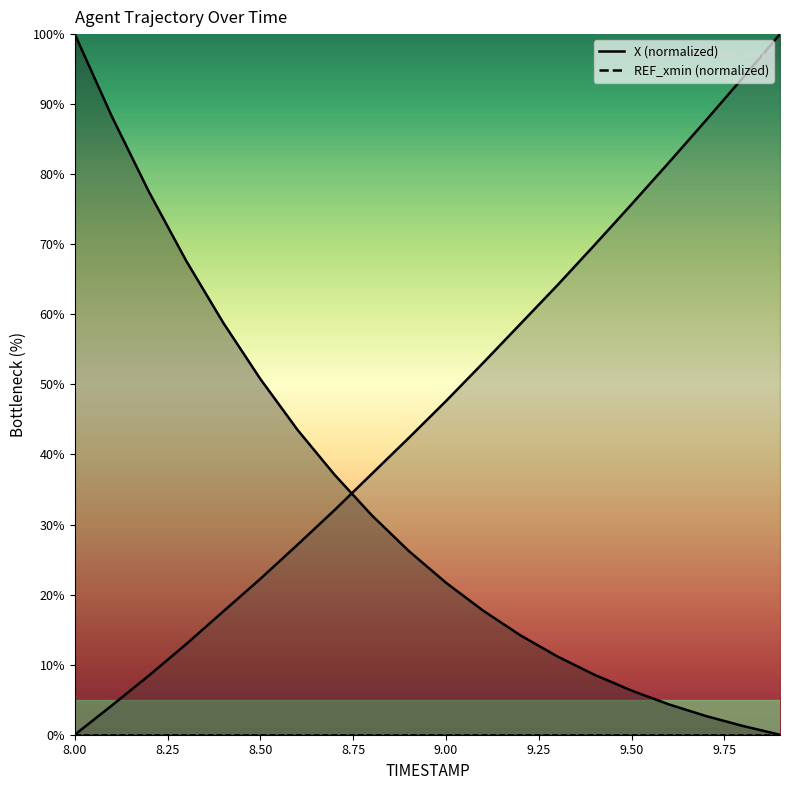

Is the value of X at 9.6 greater than the value of Y at 8.4?

No